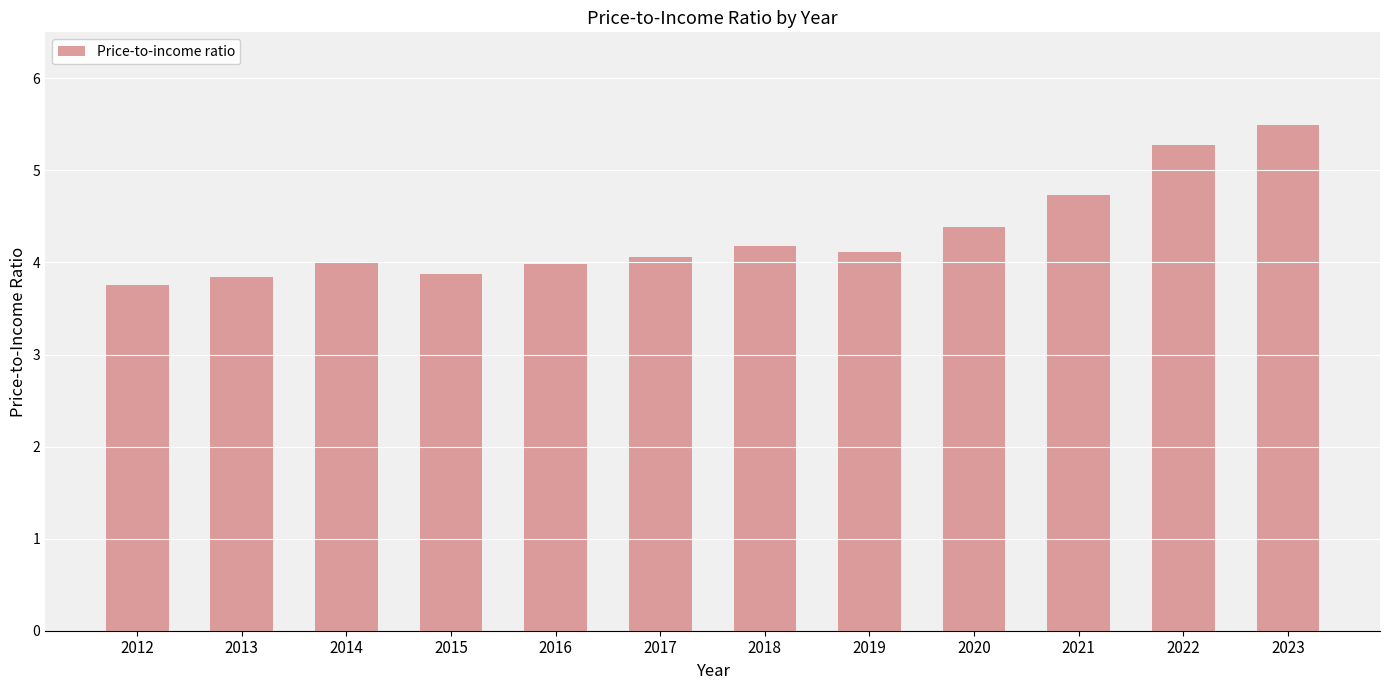

Which label corresponds to the largest value in the chart?

2023